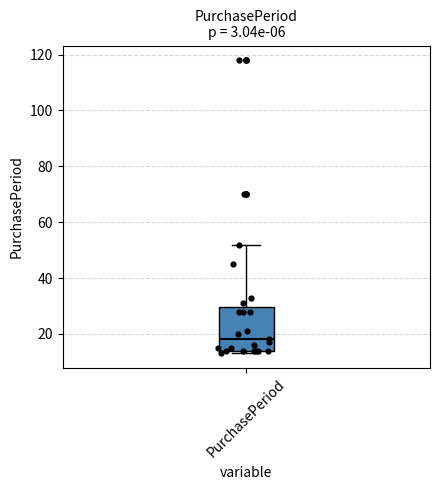

Transcribe this box plot: give where the median line is, the range the box spans, and where the two whiskers end, as read against the y-axis. The values are not printed on the chart, so give them approximately, as read against the axis.

median 18, box 14 to 30, whiskers 14 (just below the box's lower edge) to 52